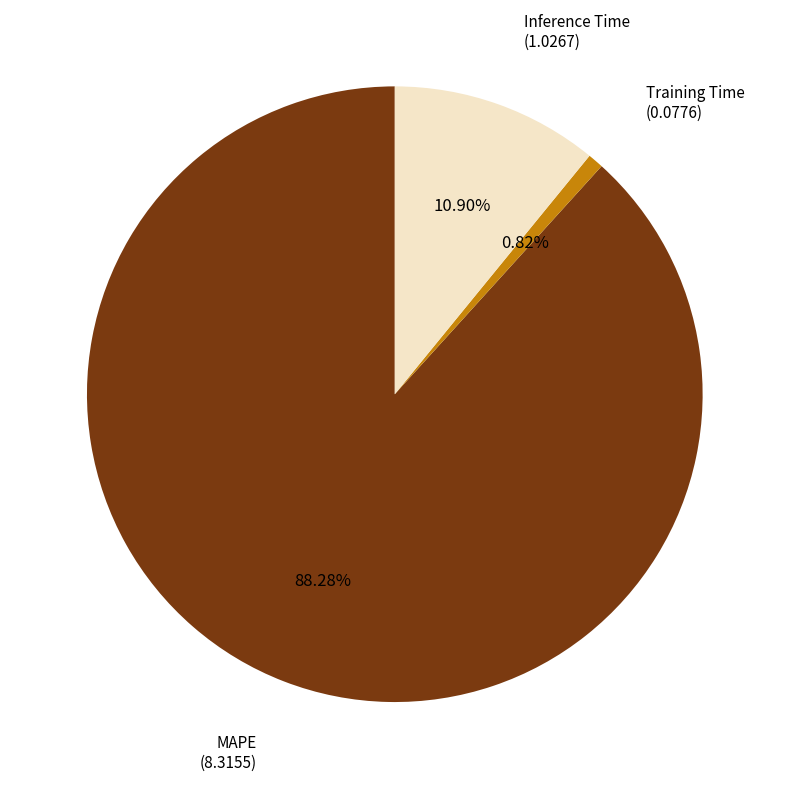

To the nearest percent, what is the average slice percentage?

33%